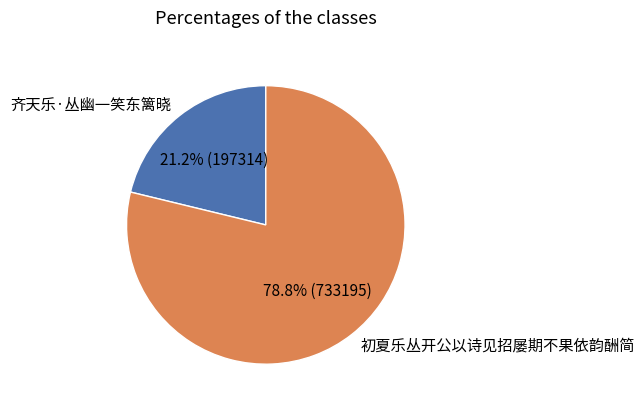

What is the majority slice?

初夏乐丛开公以诗见招屡期不果依韵酬简